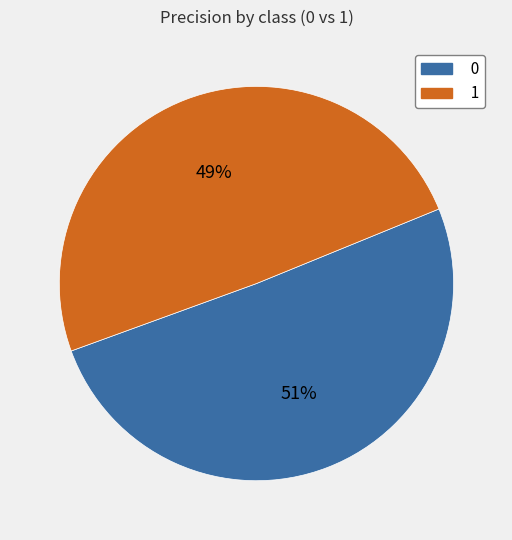

To the nearest percent, what is the combined percentage of 0 and 1?

100%